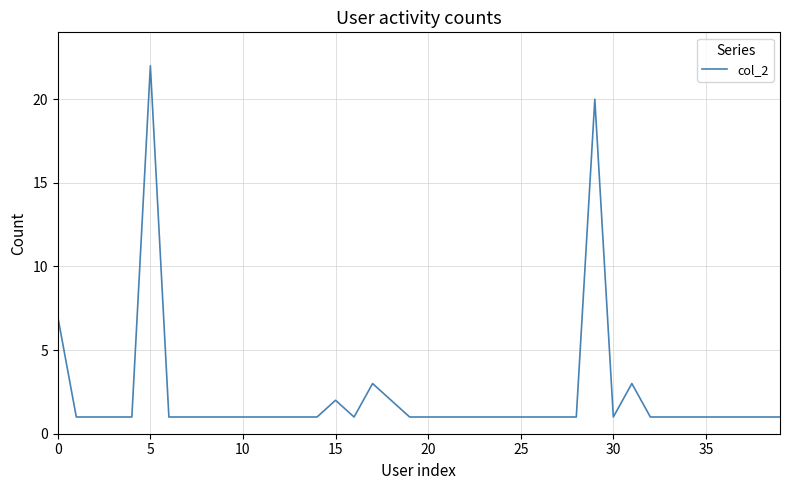

Count the number of categories in the chart.

40